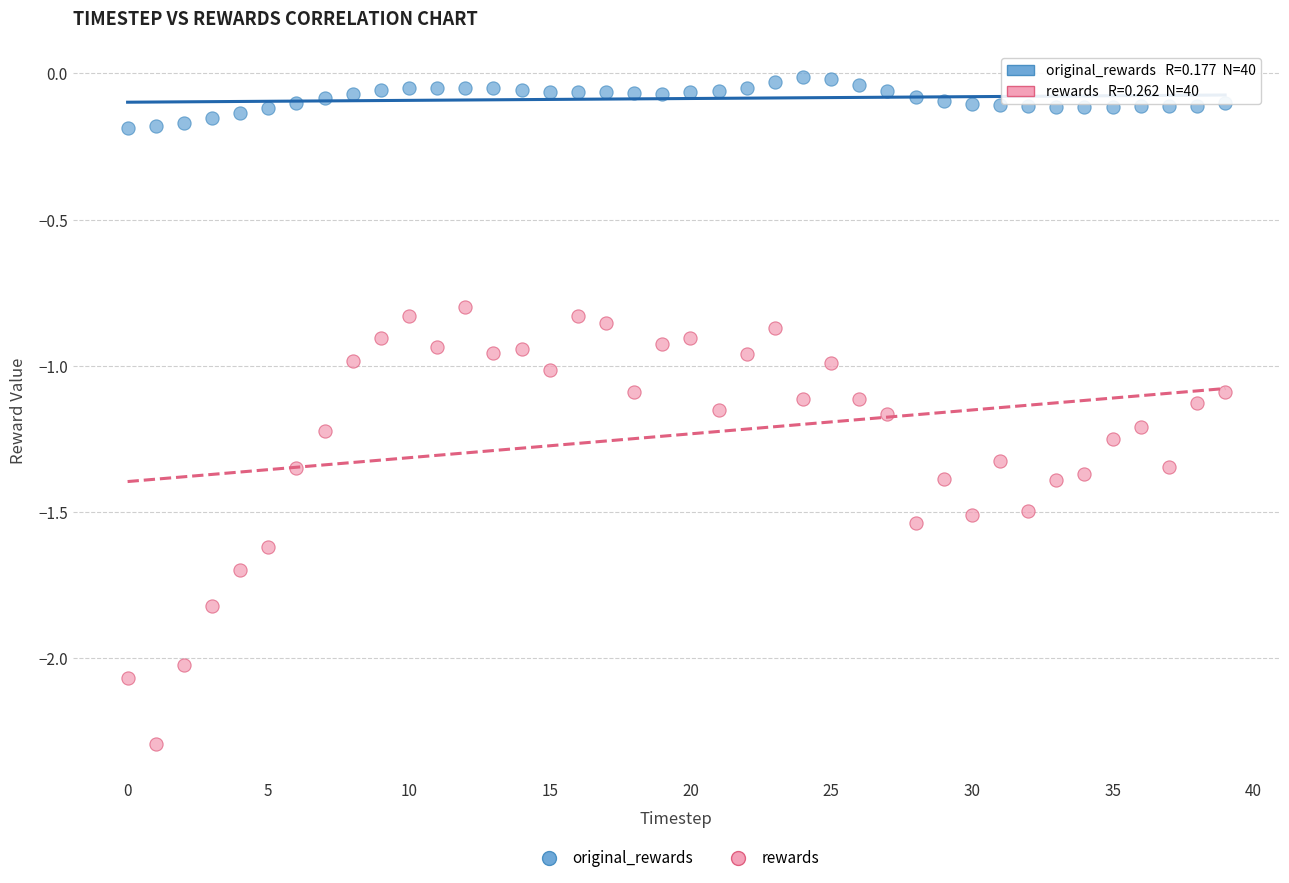

Across all data points, what is the range of Y values (max minus min)?

2.3